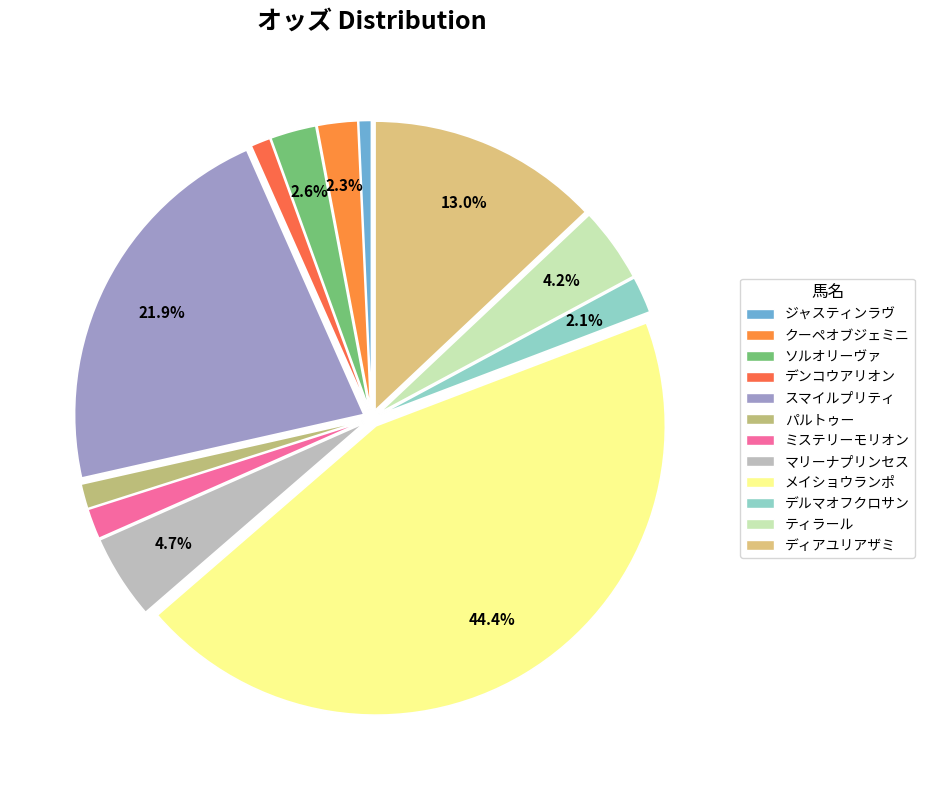

What is the largest slice in the pie chart?

メイショウランポ